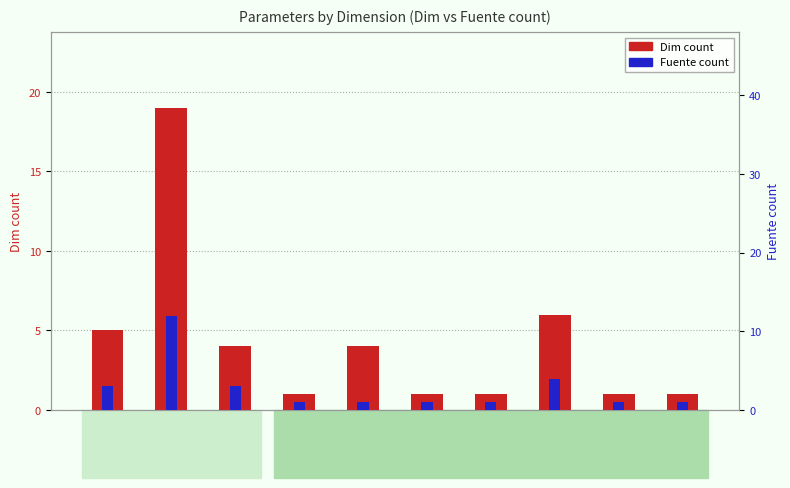

What is the average value of the Fuente count series?

3